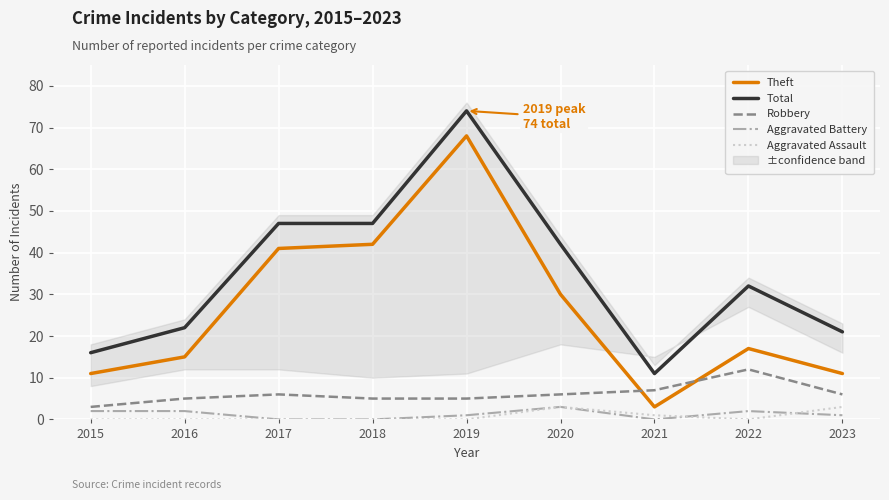

How many data points in Robbery are less than 6?

4